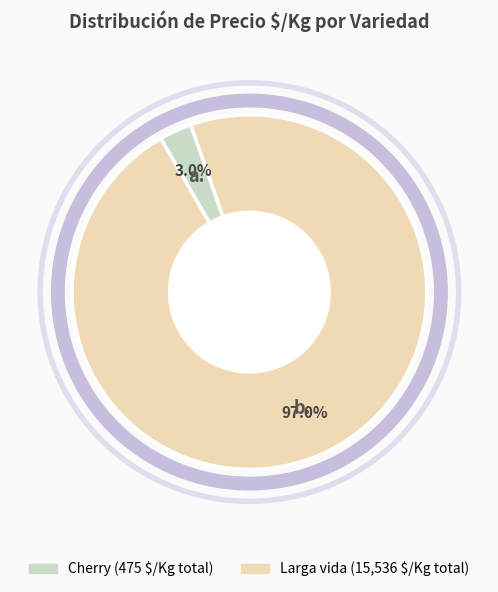

Is there a majority slice in this chart?

Yes